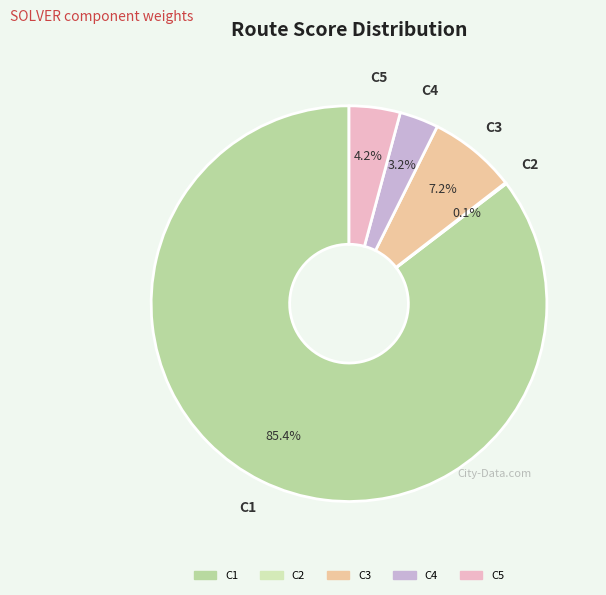

True or false: C3 accounts for 14% of the total.

False